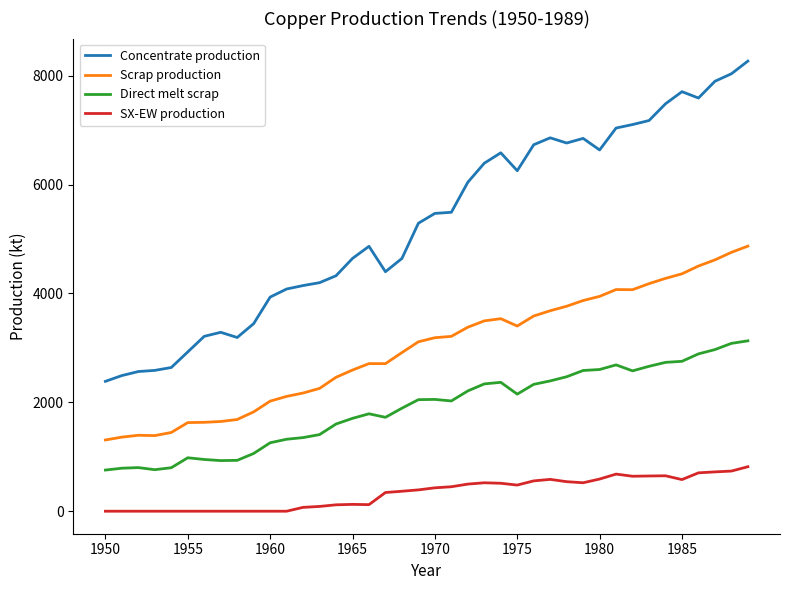

What is the difference between the maximum and minimum values in the Concentrate production series?

5882.9